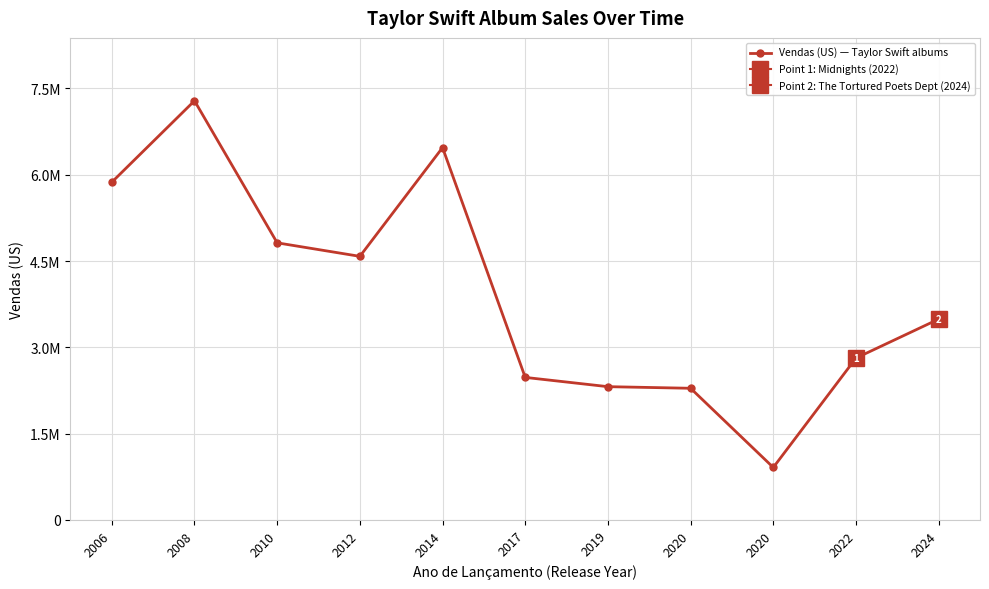

At which category does the chart reach its minimum across all series?

2020